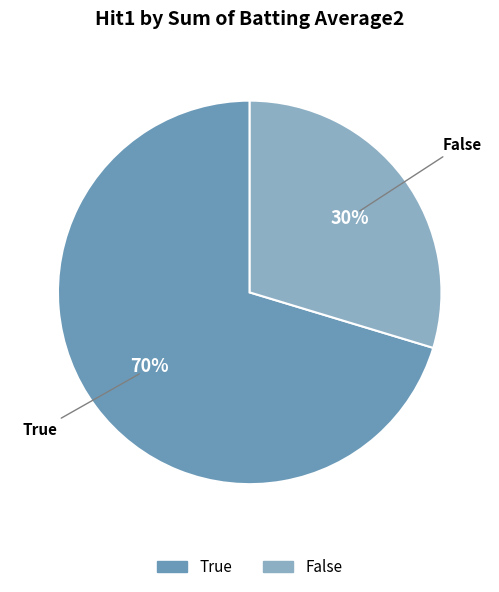

How many slices are in this pie chart?

2